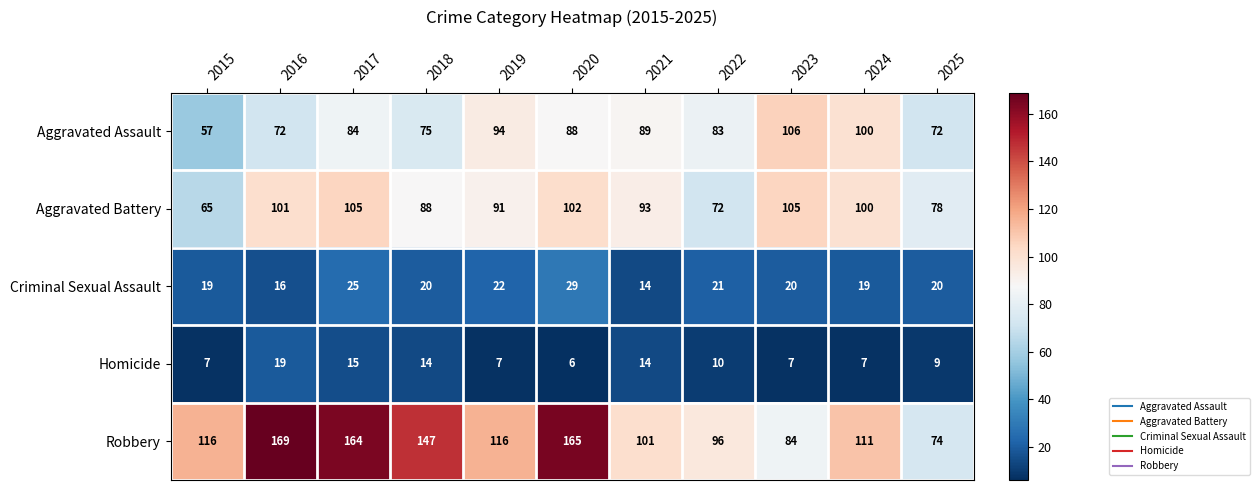

List the series in order of their peak value, highest first.

Robbery, Aggravated Assault, Aggravated Battery, Criminal Sexual Assault, Homicide